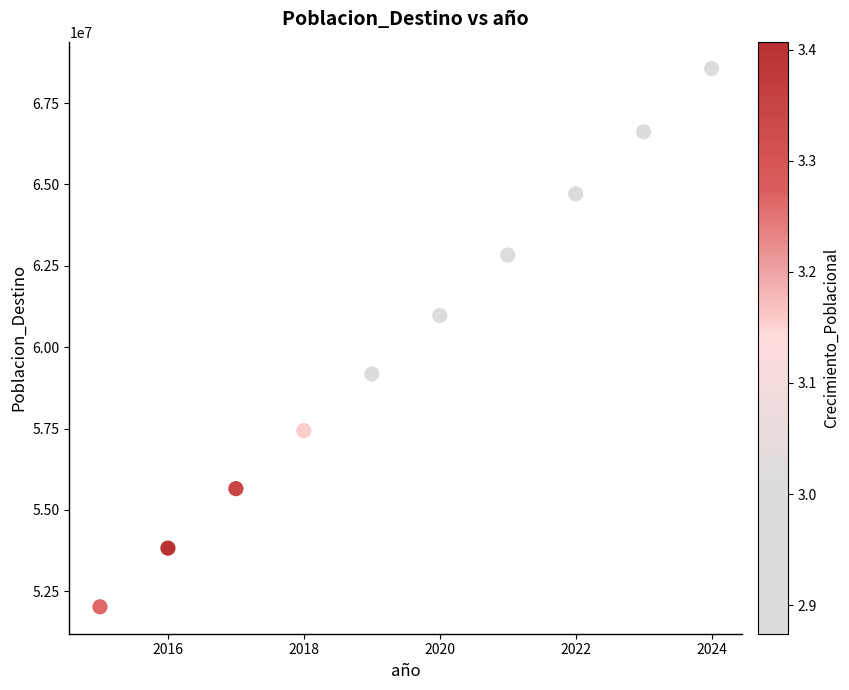

What is the range of X values (max minus min)?

9